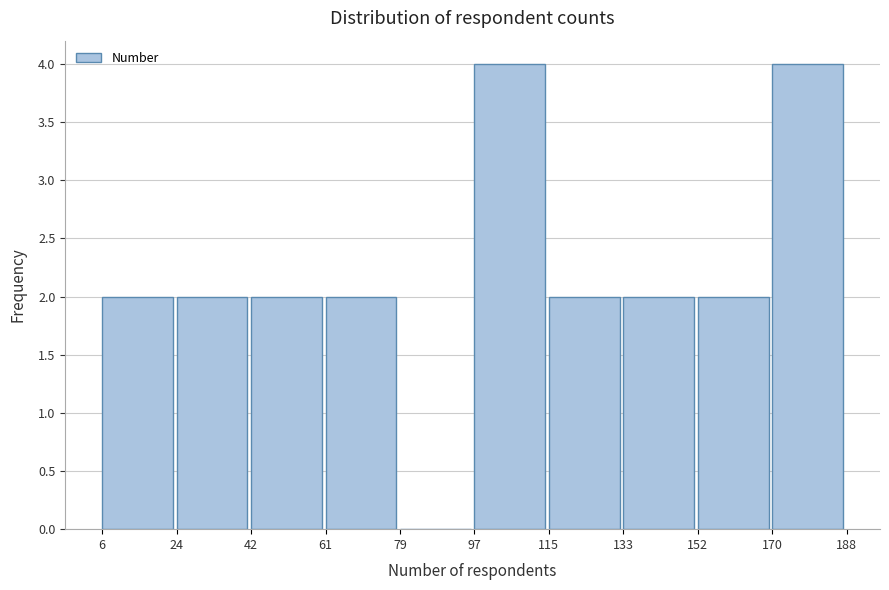

Reading left to right, list every bar in this chart as the range it spans on the x-axis followed by its height. The values are not printed on the chart, so give them approximately, as read against the axis.

6 to 24: 2
24 to 42: 2
42 to 61: 2
61 to 79: 2
79 to 97: 0
97 to 115: 4
115 to 133: 2
133 to 152: 2
152 to 170: 2
170 to 188: 4